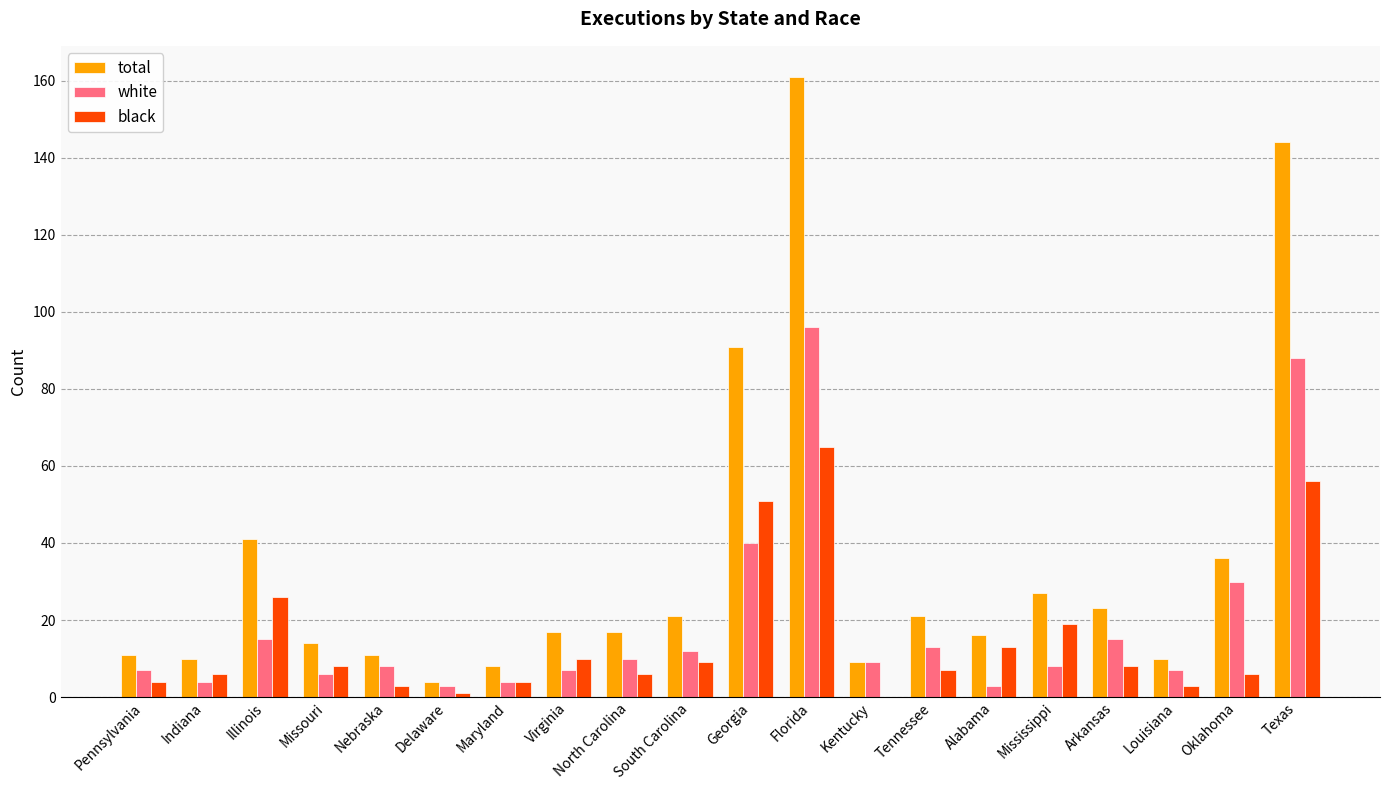

Read the black value at Mississippi, to the nearest 5.

20